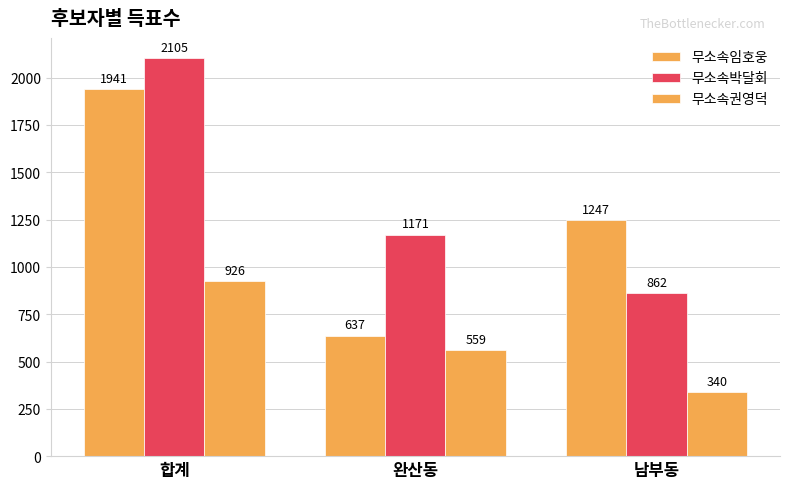

What position from the right is 합계?

3